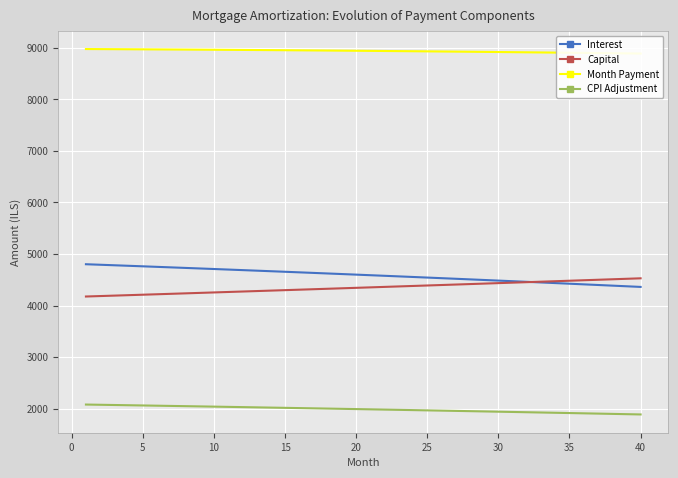

True or false: Capital and Month Payment intersect in this chart.

False